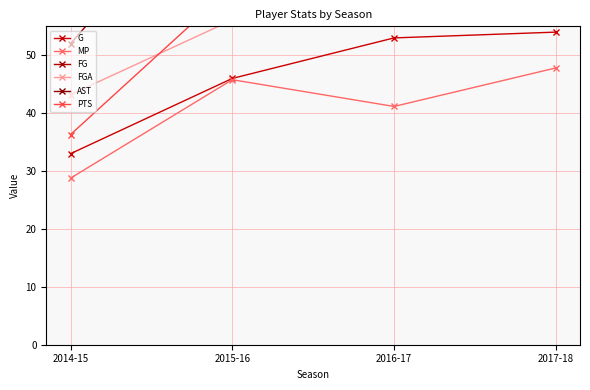

What is the minimum value for G?

33.0